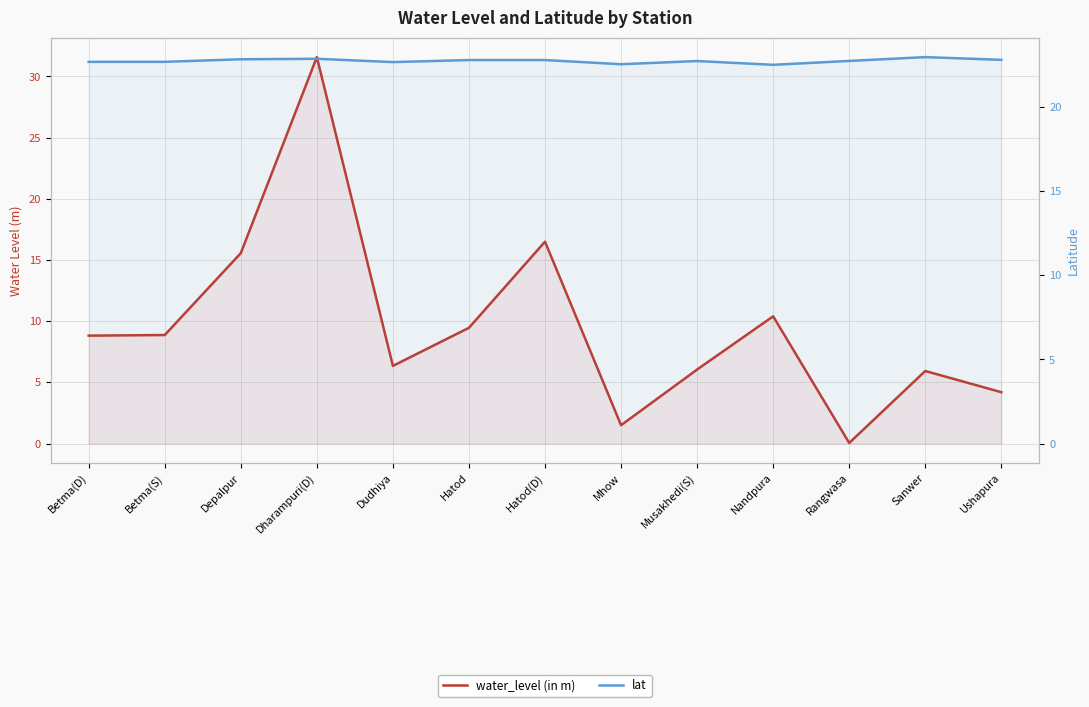

Does the chart have visible grid lines?

Yes